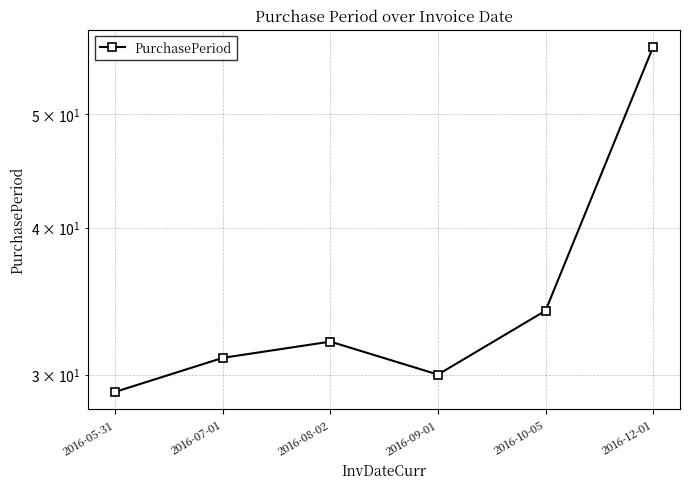

What is the difference between the maximum and minimum values?

28